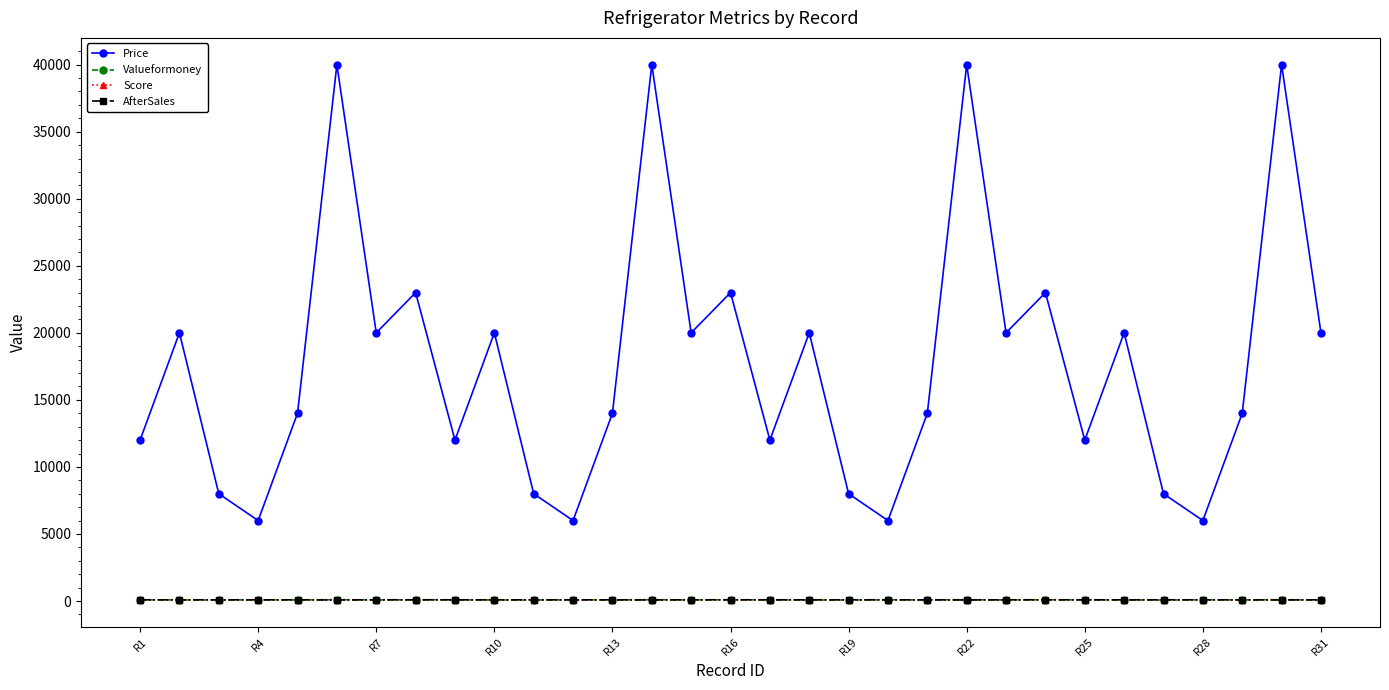

What is the difference between the maximum and minimum values in the Score series?

17